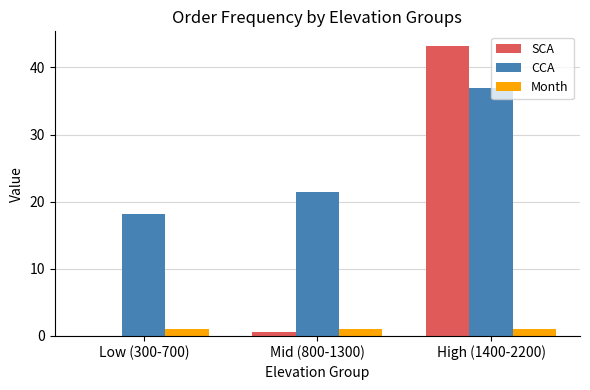

How many series are shown in this chart?

3